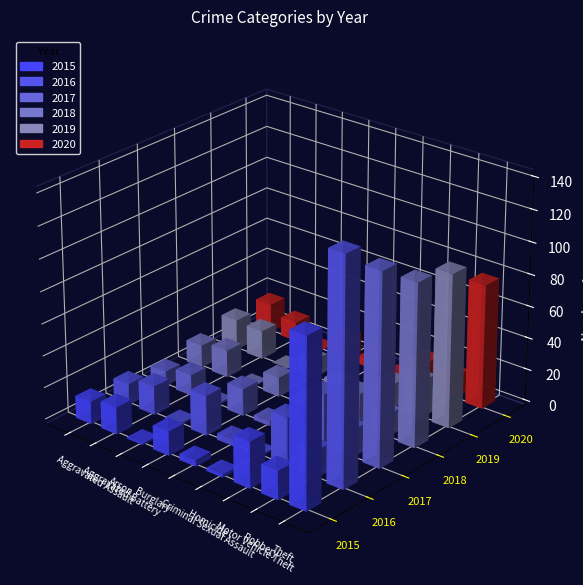

Count the number of data series in this chart.

6